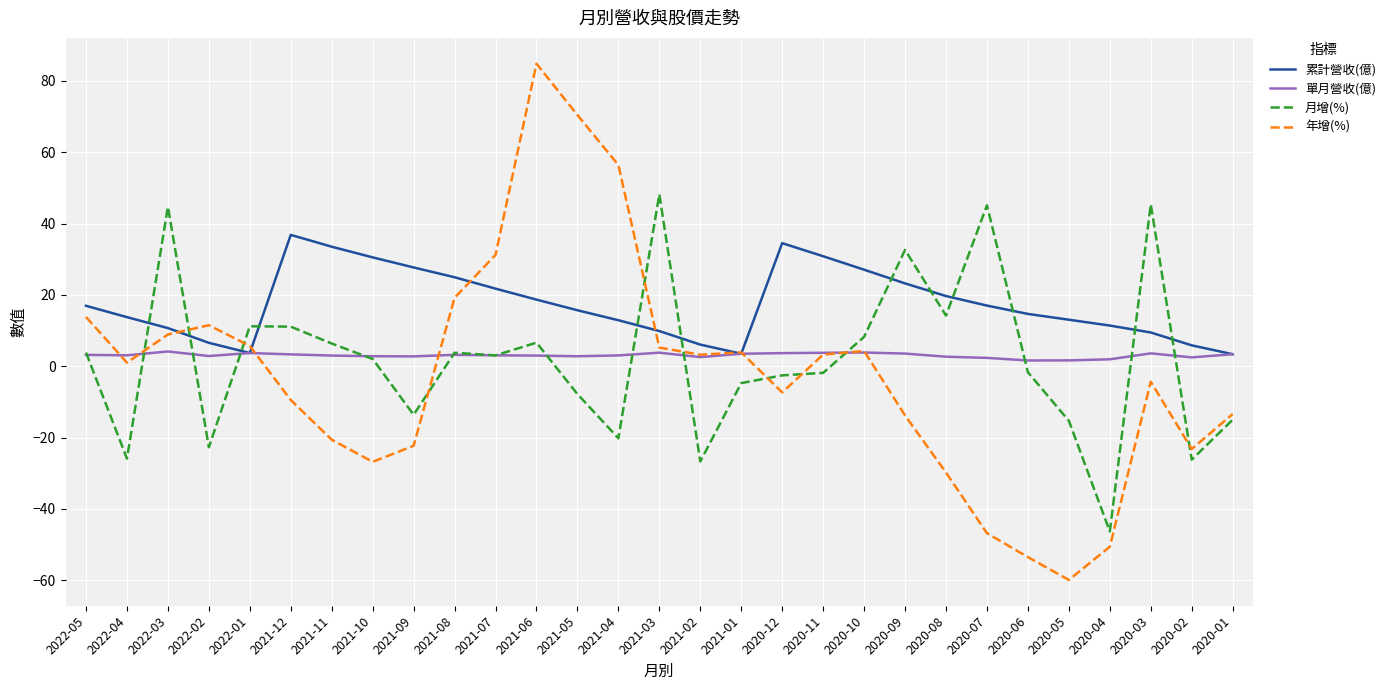

Which series has the widest spread of values?

年增(%)